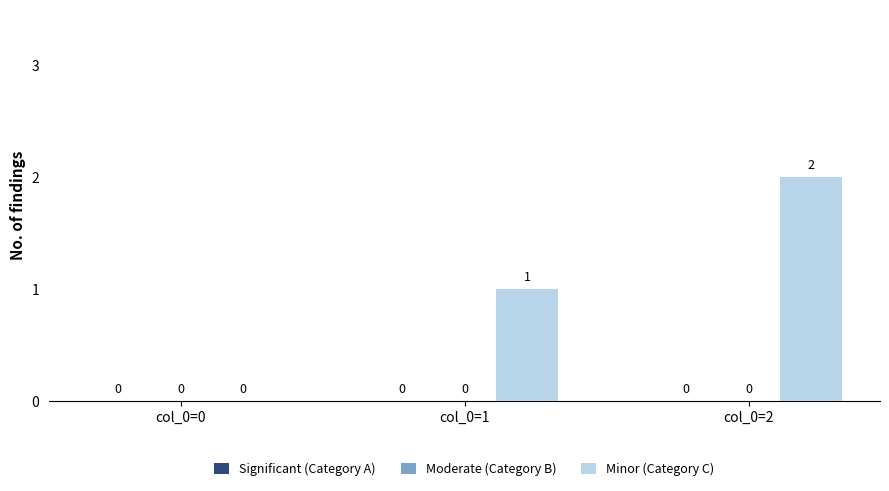

What is the sum of all values?

3